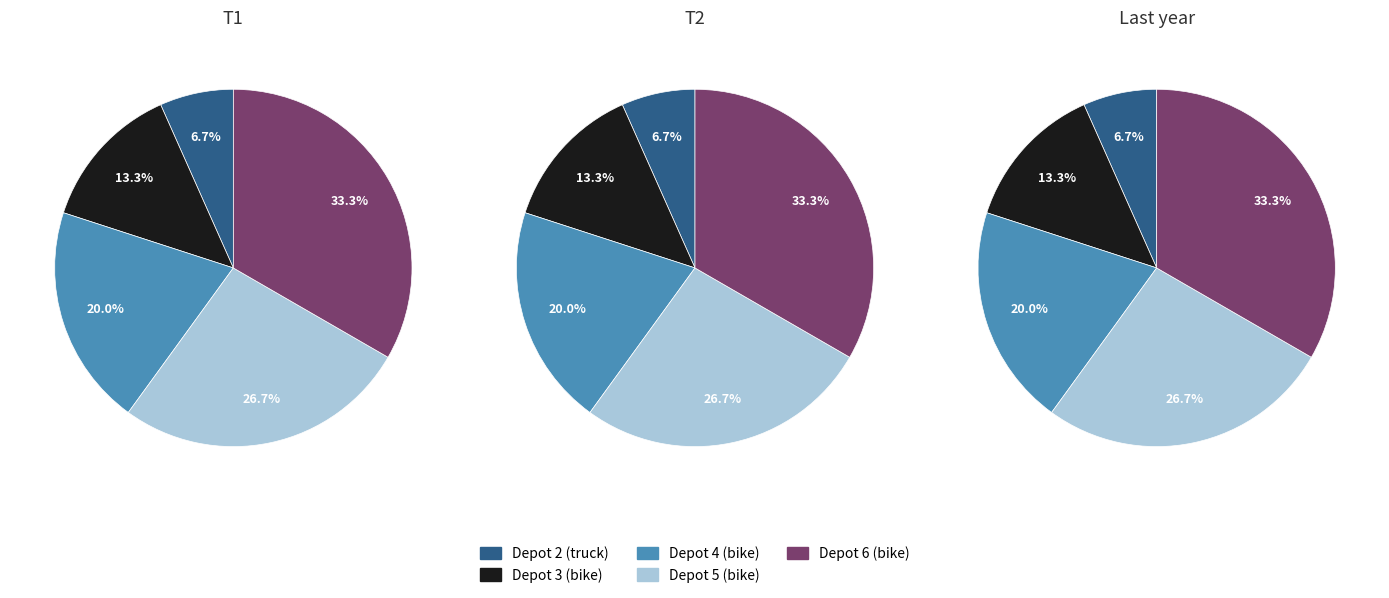

What percentage is NOT represented by 4?

80.0%